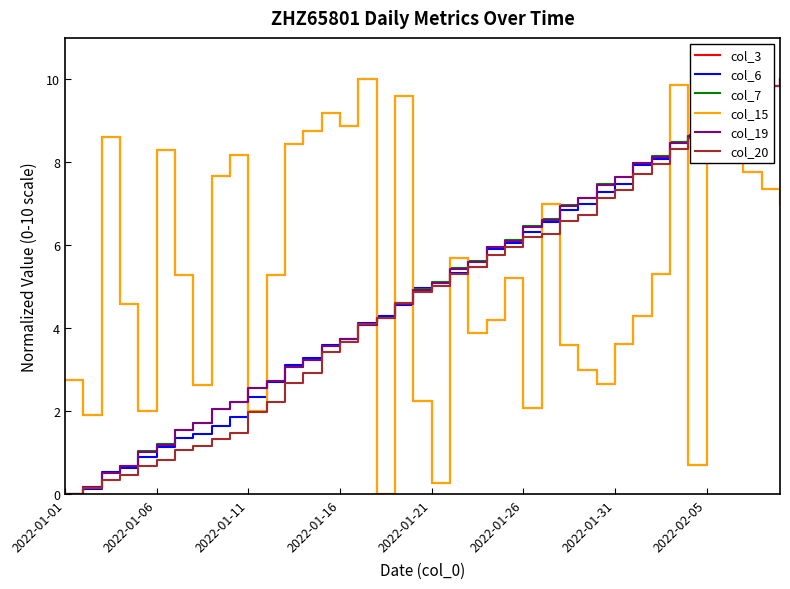

What is the average value of the col_3 series?

5.4